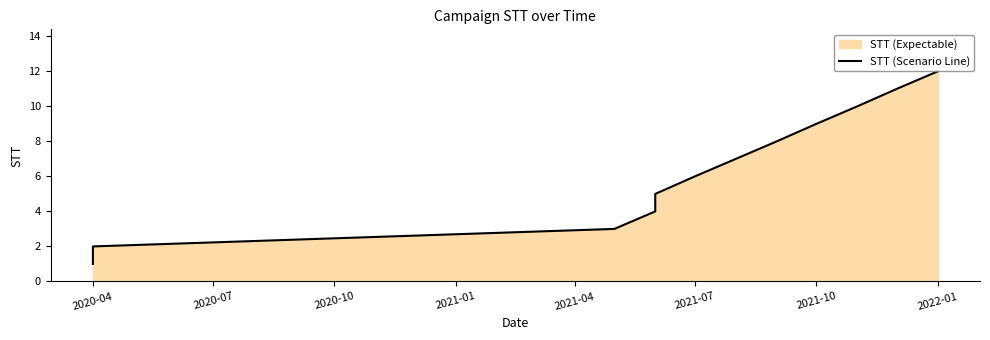

Reading left to right, extract all data points from this chart.

1	2	3	4	5	6	7	8	9	10	11	12